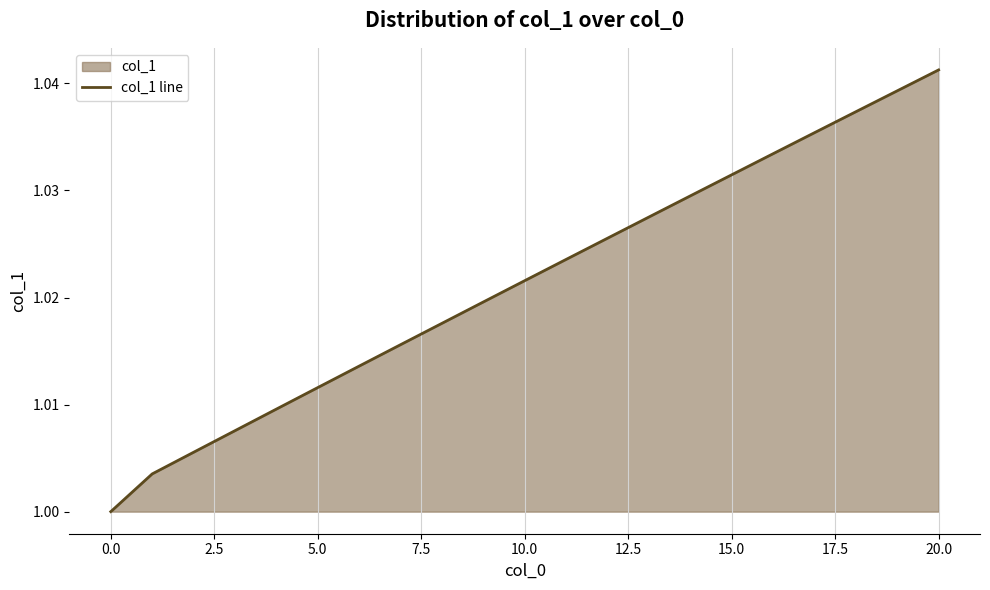

At which category does the chart reach its peak across all series?

20.0